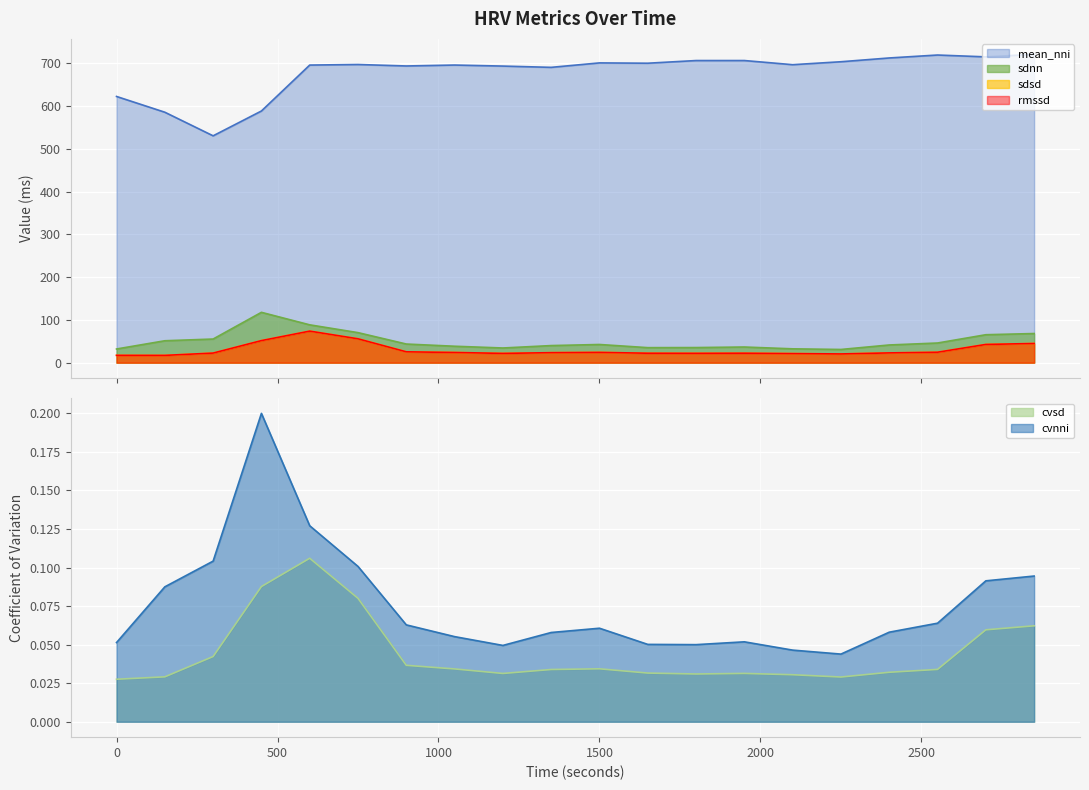

The mean_nni series shows 267.8 at 450. True or false?

False